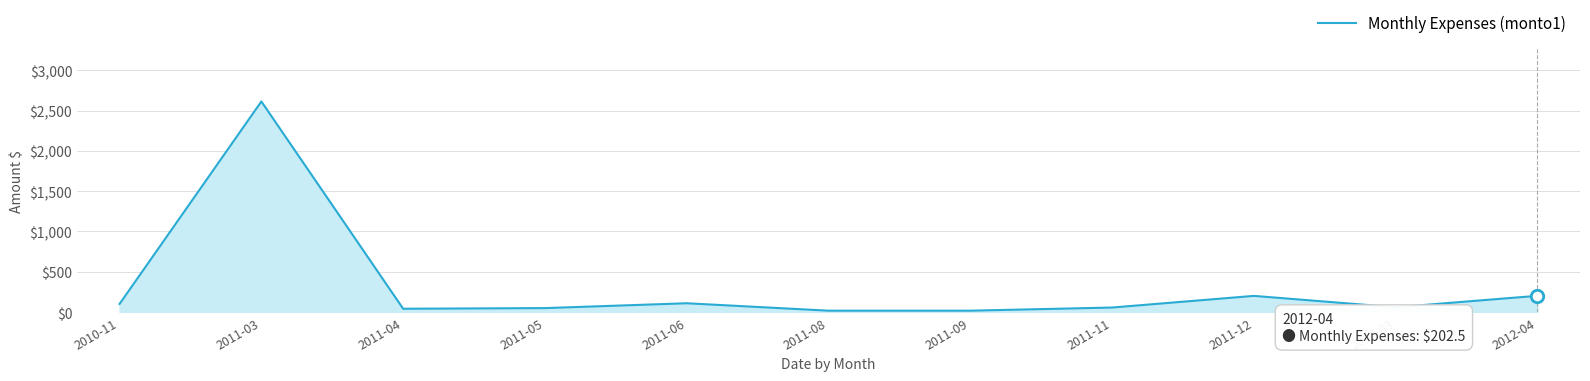

What is the ratio of the value at 2011-05 to the value at 2012-04?

0.2